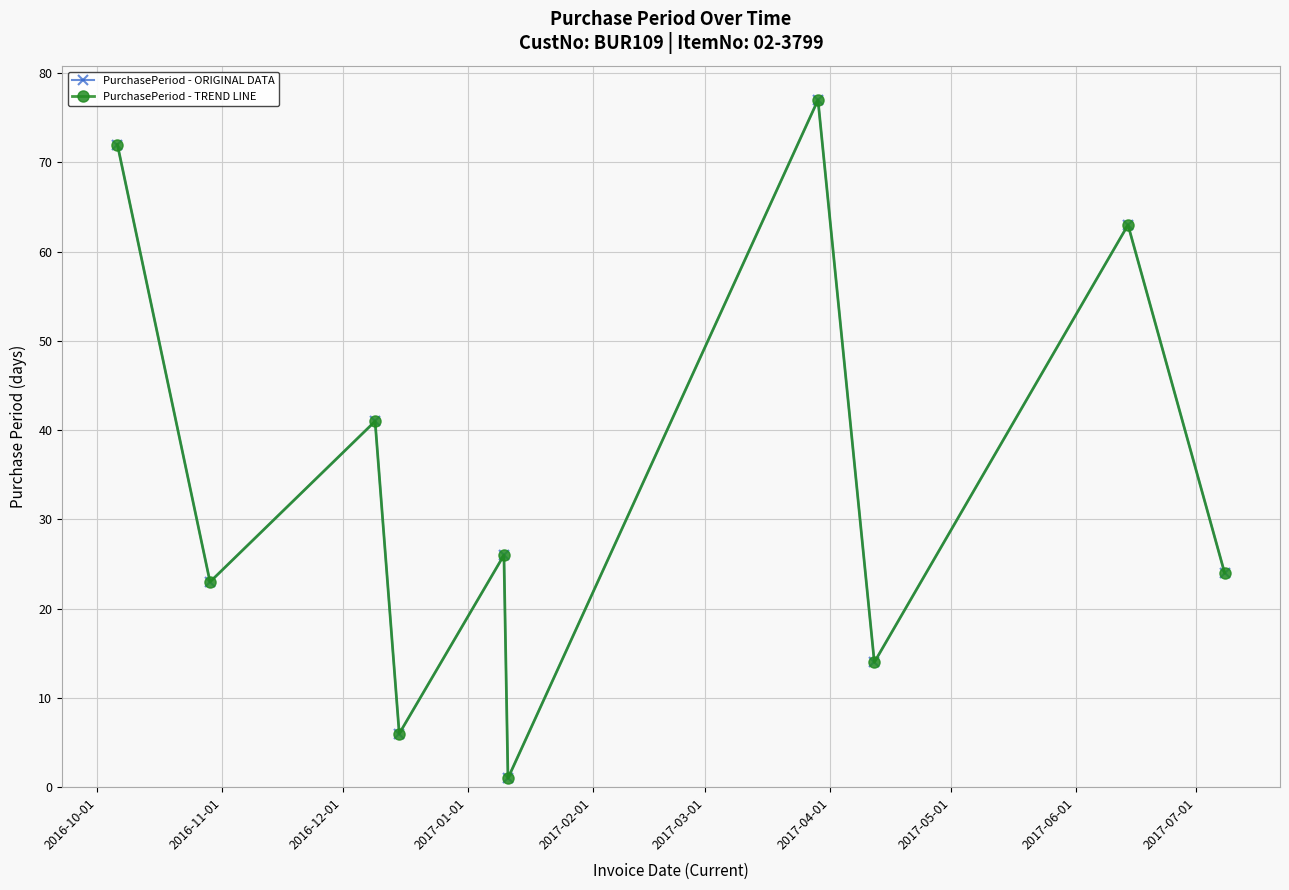

Does the chart have visible grid lines?

Yes